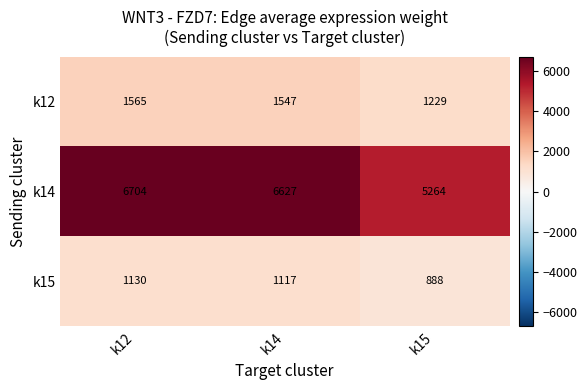

Which series has the largest total across all categories?

k14